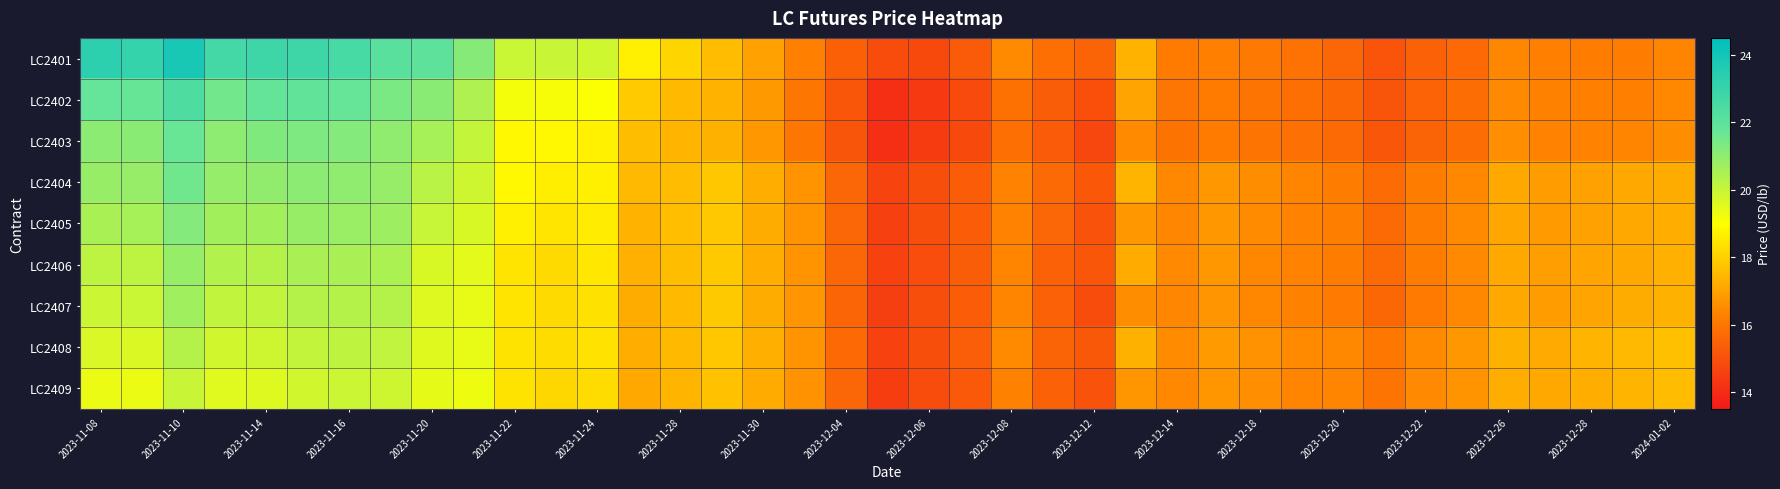

Reading left to right, list all the values displayed in this chart.

LC2401: 23.3	23.1	23.8	22.7	22.8	22.8	22.5	22.1	22.0	21.2	20.0	20.0	19.8	18.7	18.1	17.6	17.0	16.3	15.4	14.9	14.8	15.3	16.5	15.8	15.5	17.4	16.2	16.3	16.1	15.9	15.6	15.1	15.4	15.7	16.4	16.3	16.2	16.2	16.4
LC2402: 21.8	21.7	22.4	21.5	21.8	21.9	21.7	21.3	21.1	20.4	19.2	19.1	19.1	17.9	17.5	17.4	16.8	16.0	15.2	14.1	14.4	14.8	15.9	15.3	15.0	17.1	16.0	16.2	16.0	15.8	15.6	15.1	15.5	15.8	16.5	16.3	16.3	16.3	16.5
LC2403: 21.1	21.1	21.7	21.0	21.3	21.3	21.2	21.0	20.6	20.1	18.9	18.9	18.7	17.6	17.4	17.3	16.8	16.0	15.1	14.1	14.4	14.8	15.8	15.3	14.7	16.5	15.9	16.1	16.0	15.9	15.7	15.2	15.5	15.8	16.6	16.3	16.4	16.4	16.6
LC2404: 20.8	20.9	21.5	20.9	21.0	21.1	21.0	20.9	20.3	19.9	18.9	18.6	18.7	17.5	17.6	17.8	17.3	16.7	15.6	14.7	14.9	15.3	16.4	15.7	15.2	17.4	16.5	16.8	16.6	16.4	16.2	15.7	16.2	16.5	17.2	16.9	17.0	17.2	17.2
LC2405: 20.5	20.6	21.2	20.7	20.7	20.8	20.8	20.8	20.0	19.7	18.7	18.5	18.6	17.4	17.6	17.8	17.2	16.7	15.6	14.6	15.0	15.3	16.4	15.6	15.0	16.8	16.4	16.8	16.5	16.3	16.2	15.7	16.2	16.5	17.1	16.9	17.0	17.1	17.3
LC2406: 20.2	20.2	20.9	20.4	20.3	20.5	20.5	20.5	19.7	19.5	18.4	18.2	18.5	17.3	17.6	17.8	17.3	16.7	15.6	14.6	14.9	15.3	16.4	15.4	15.2	17.2	16.5	16.8	16.4	16.3	16.2	15.7	16.2	16.5	17.2	16.9	17.1	17.2	17.3
LC2407: 19.9	20.0	20.7	20.1	20.1	20.3	20.3	20.3	19.6	19.4	18.4	18.2	18.4	17.2	17.5	17.9	17.2	16.7	15.6	14.5	14.9	15.3	16.4	15.5	14.9	16.6	16.4	16.7	16.4	16.3	16.1	15.6	16.1	16.5	17.1	16.9	17.0	17.2	17.3
LC2408: 19.7	19.7	20.3	19.8	19.9	20.1	20.1	20.1	19.6	19.4	18.4	18.3	18.4	17.3	17.5	17.8	17.3	16.7	15.7	14.6	14.9	15.4	16.5	15.5	15.2	17.3	16.5	16.8	16.7	16.5	16.5	16.0	16.5	16.8	17.3	17.2	17.4	17.5	17.7
LC2409: 19.4	19.3	20.0	19.5	19.6	19.8	19.9	19.9	19.4	19.3	18.4	18.2	18.3	17.2	17.4	17.7	17.2	16.7	15.6	14.5	14.9	15.2	16.3	15.5	15.0	16.8	16.5	16.8	16.6	16.4	16.4	16.0	16.5	16.7	17.3	17.2	17.3	17.4	17.6